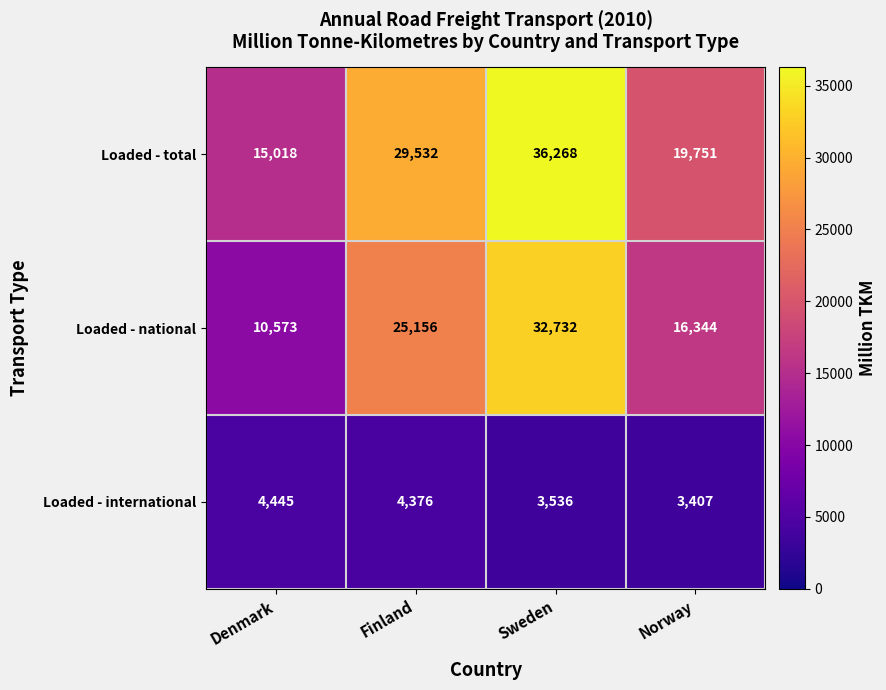

List the series in order of their peak value, lowest first.

Loaded - international, Loaded - national, Loaded - total